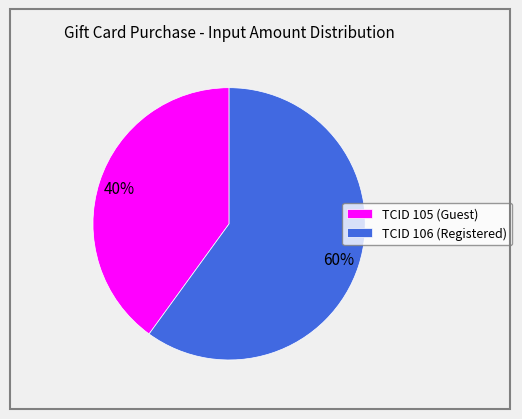

True or false: TCID 106 (Registered) accounts for 47% of the total.

False